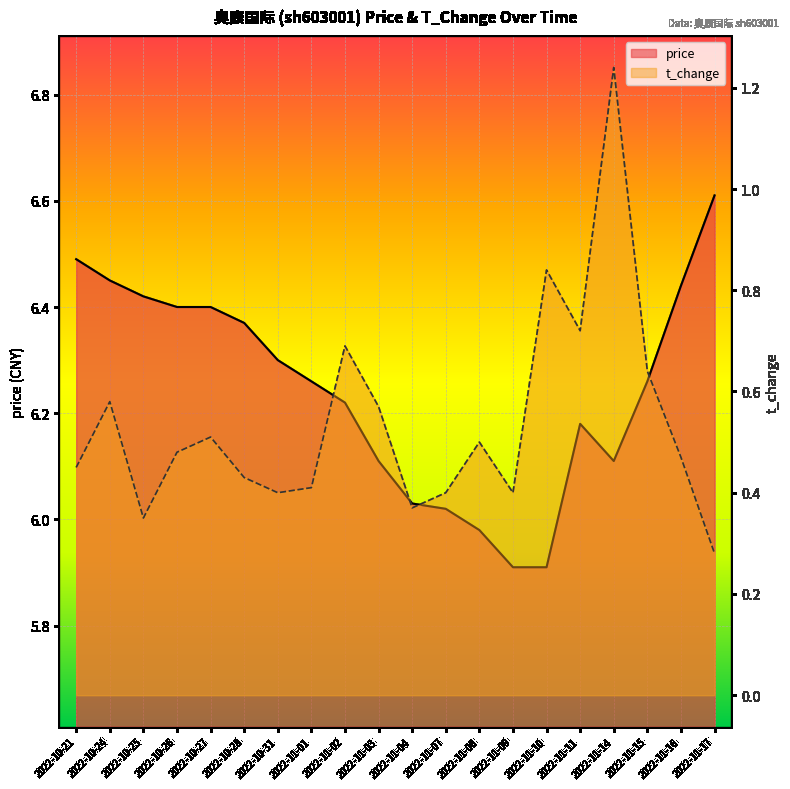

Is it true that price equals 4.2 at 2022-10-31?

False